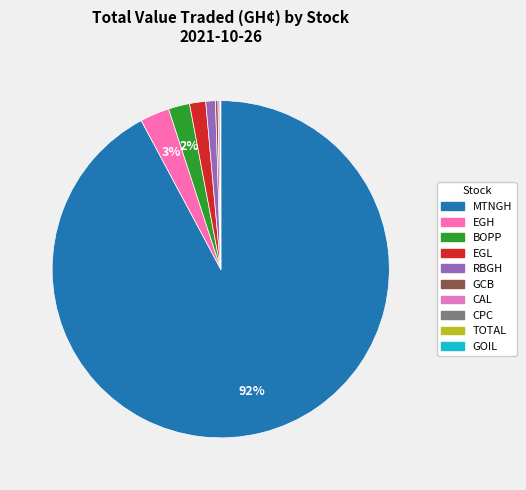

Between MTNGH and CPC, which is larger?

MTNGH